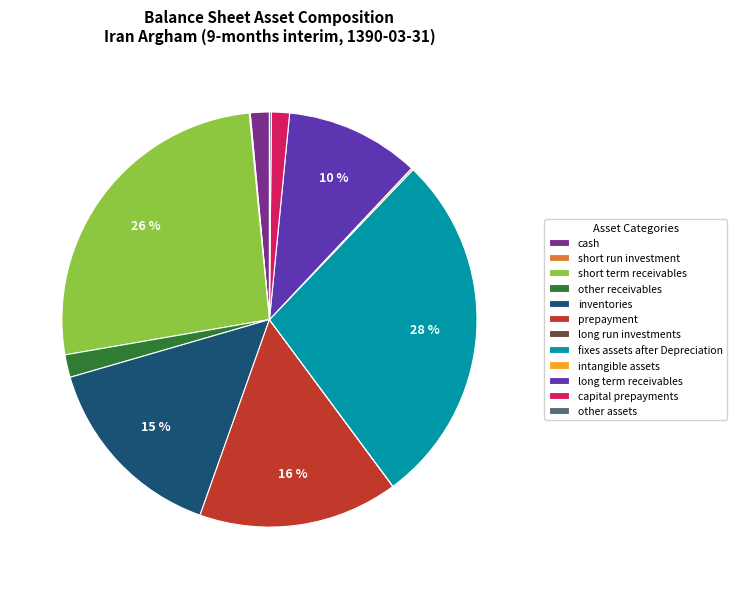

To the nearest percent, what is the average slice percentage?

8%